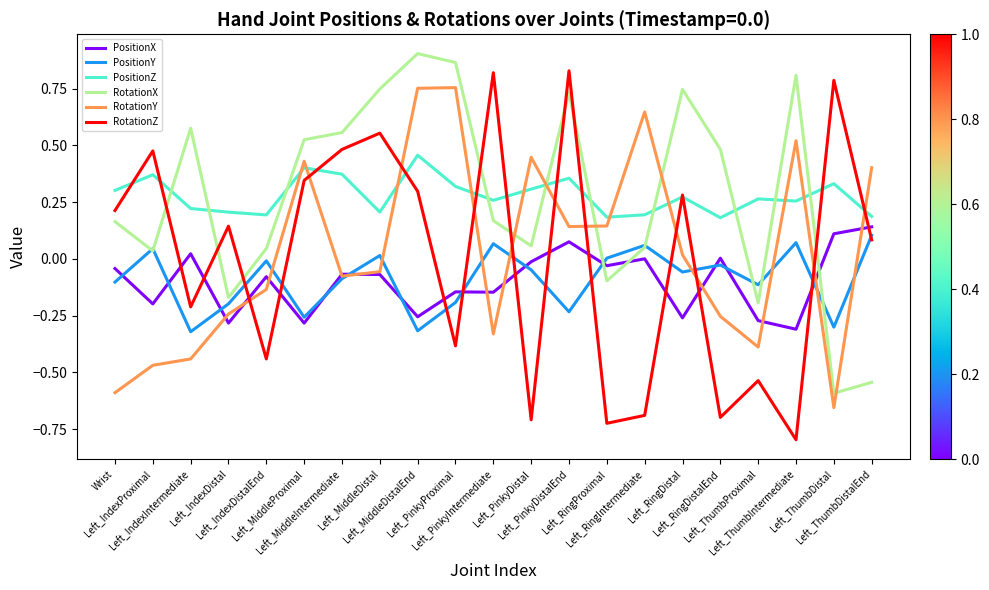

Rank the series by their maximum value, from highest to lowest.

RotationX, RotationZ, RotationY, PositionZ, PositionX, PositionY